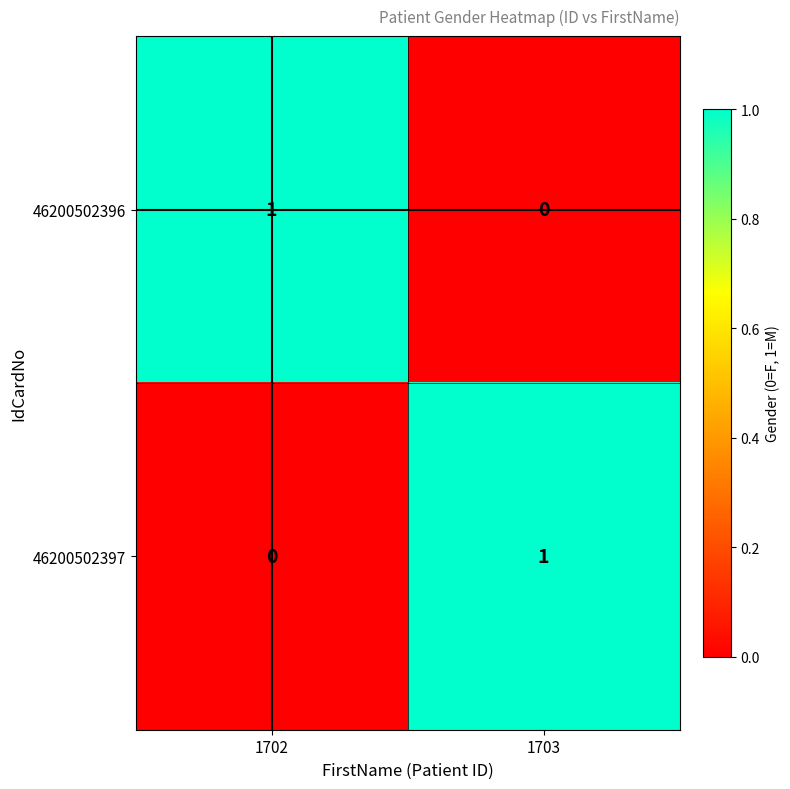

Rank the categories by 46200502396 value from highest to lowest.

1702, 1703